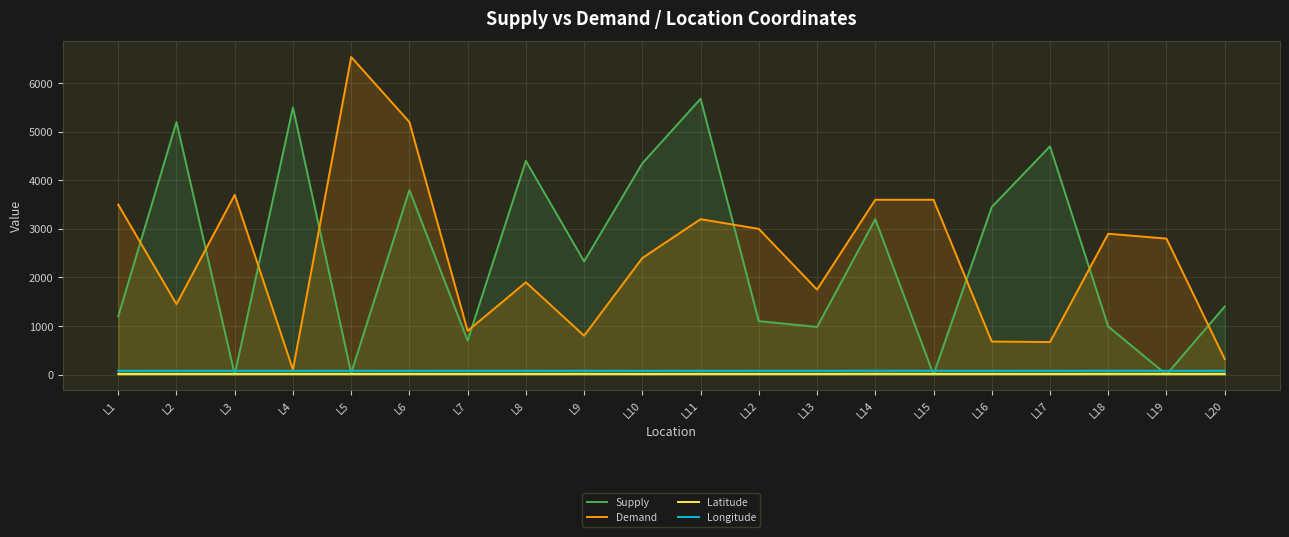

Where is the first local minimum for Latitude?

L3